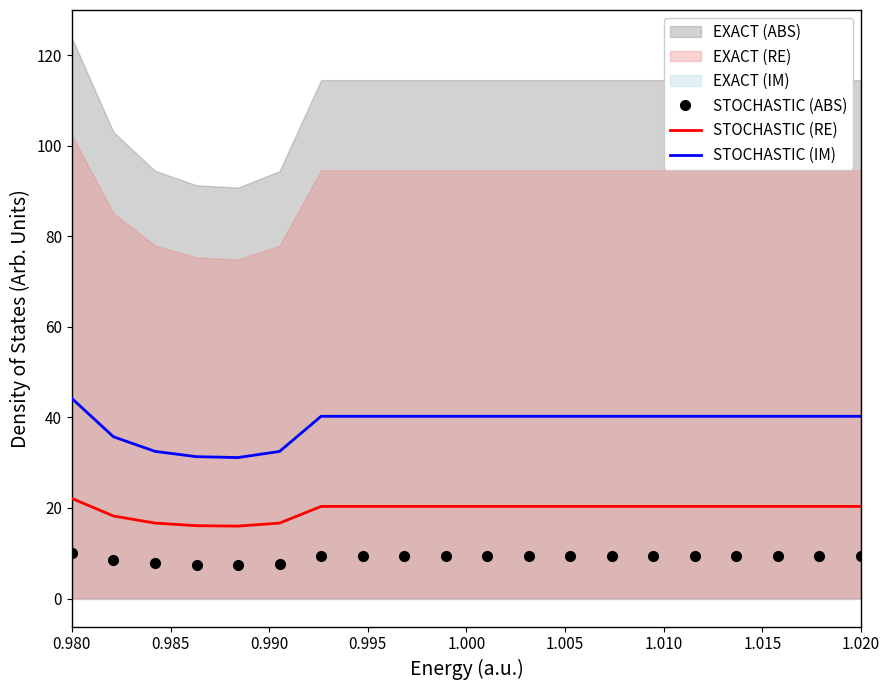

At which label does STOCHASTIC (ABS) first exceed 9?

0.980